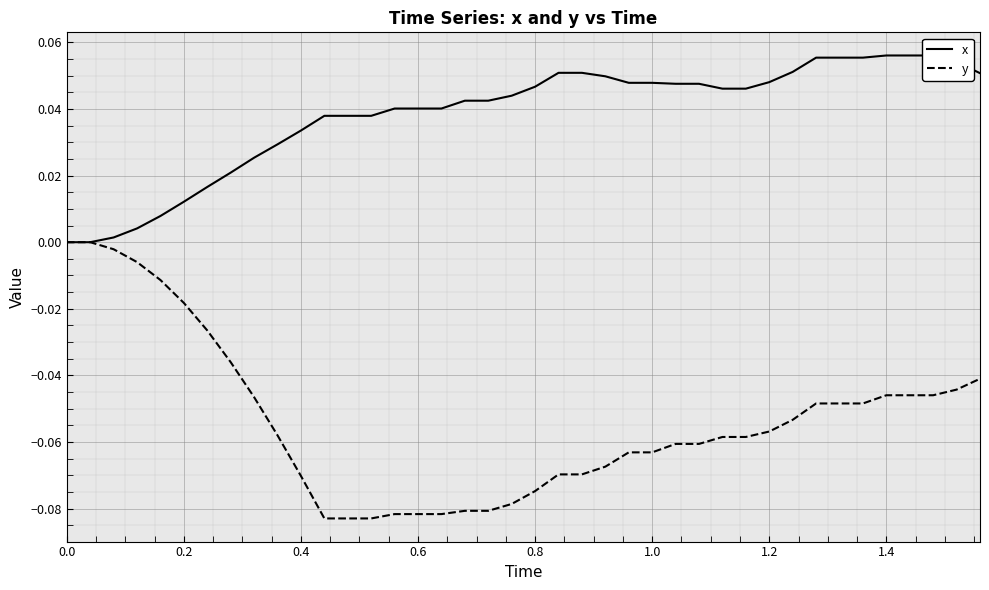

What is the minimum value shown in the chart?

-0.1